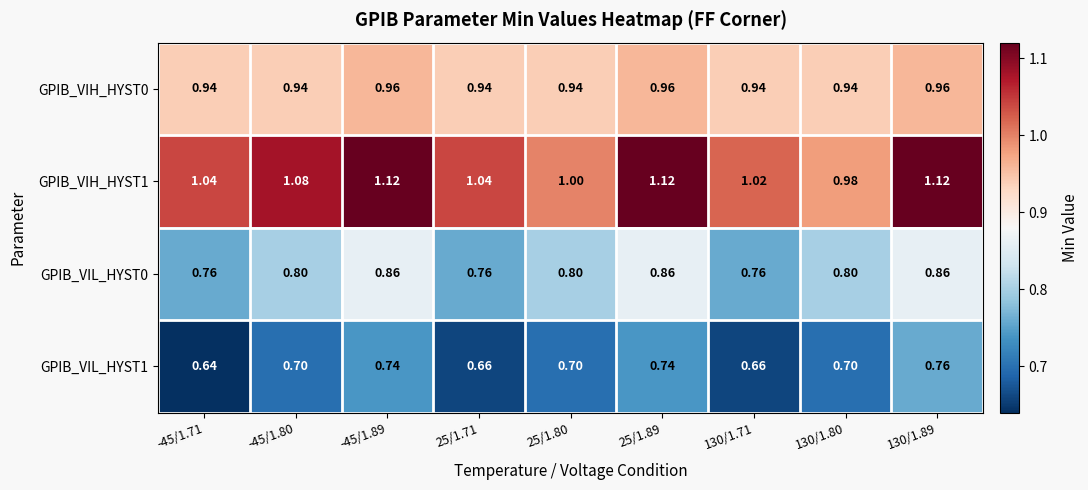

Is the value of GPIB_VIL_HYST0 at 130/1.71 greater than the value of GPIB_VIL_HYST1 at -45/1.89?

Yes